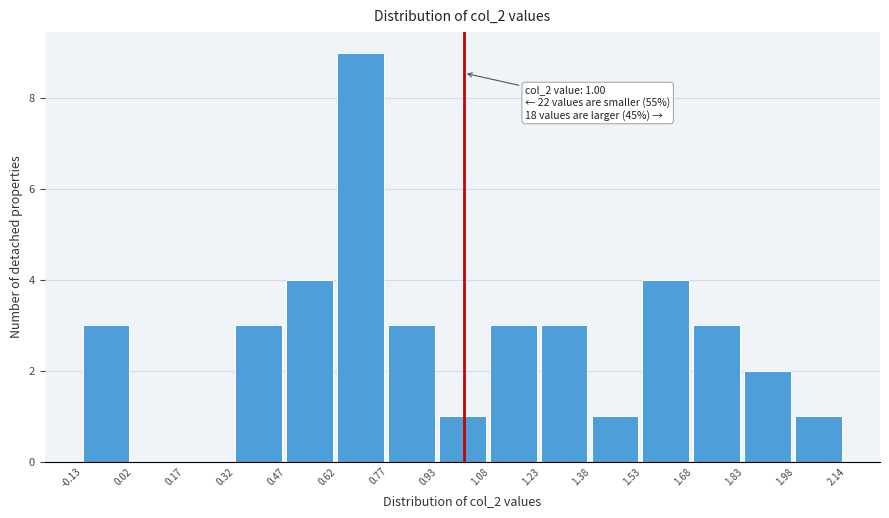

Over which range of the x-axis is the bar tallest?

0.62 to 0.77